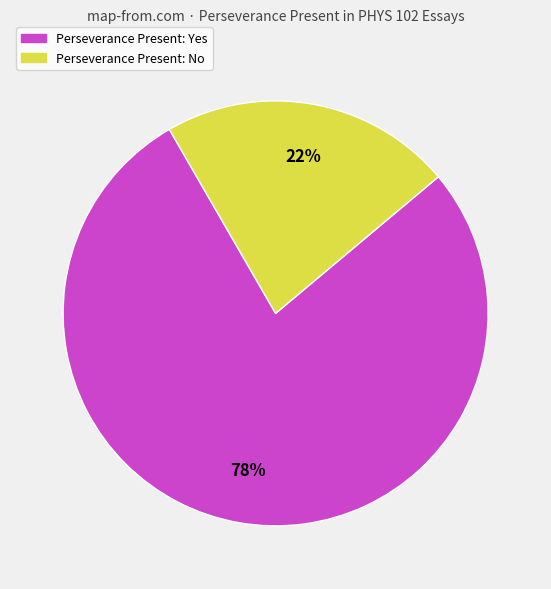

To the nearest percent, what is the difference between the largest and smallest slice percentages?

56%